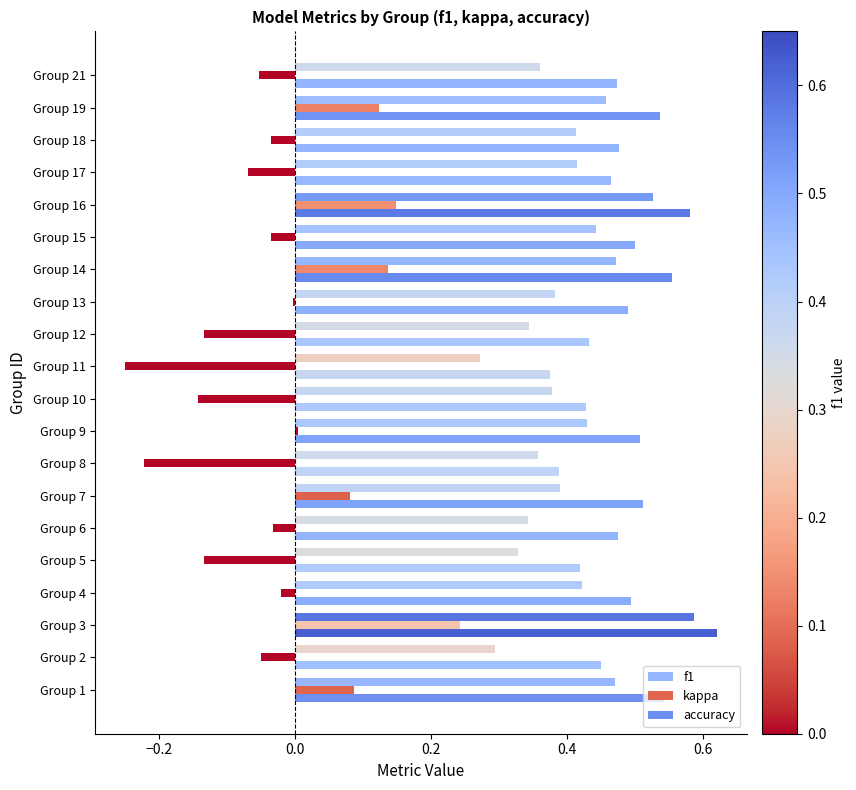

Reading right to left, transcribe all the data shown in this chart.

f1: 0.4	0.5	0.4	0.4	0.5	0.4	0.5	0.4	0.3	0.3	0.4	0.4	0.4	0.4	0.3	0.3	0.4	0.6	0.3	0.5
kappa: -0.1	0.1	-0.0	-0.1	0.1	-0.0	0.1	-0.0	-0.1	-0.2	-0.1	0.0	-0.2	0.1	-0.0	-0.1	-0.0	0.2	-0.1	0.1
accuracy: 0.5	0.5	0.5	0.5	0.6	0.5	0.6	0.5	0.4	0.4	0.4	0.5	0.4	0.5	0.5	0.4	0.5	0.6	0.5	0.5